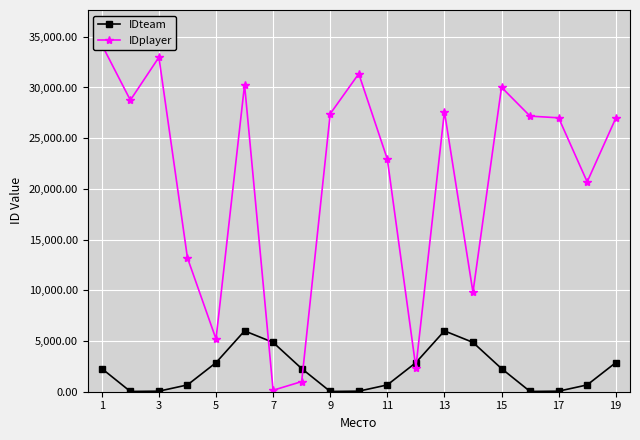

How many interior local valleys does the IDplayer series have?

6